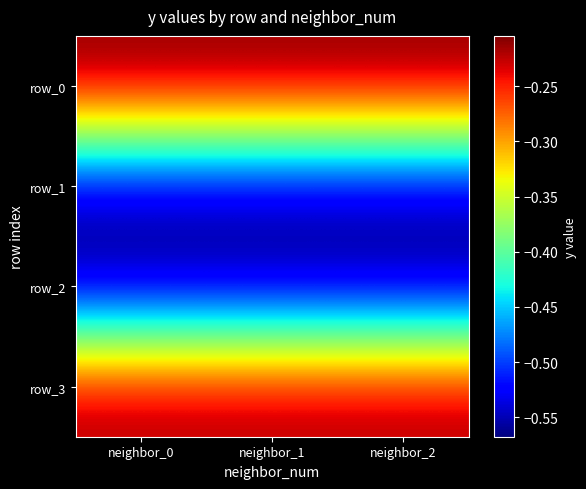

Reading right to left, transcribe all the data shown in this chart.

row_0: neighbor_2=-0.2	neighbor_1=-0.2	neighbor_0=-0.2
row_1: neighbor_2=-0.6	neighbor_1=-0.6	neighbor_0=-0.6
row_2: neighbor_2=-0.6	neighbor_1=-0.6	neighbor_0=-0.6
row_3: neighbor_2=-0.2	neighbor_1=-0.2	neighbor_0=-0.2